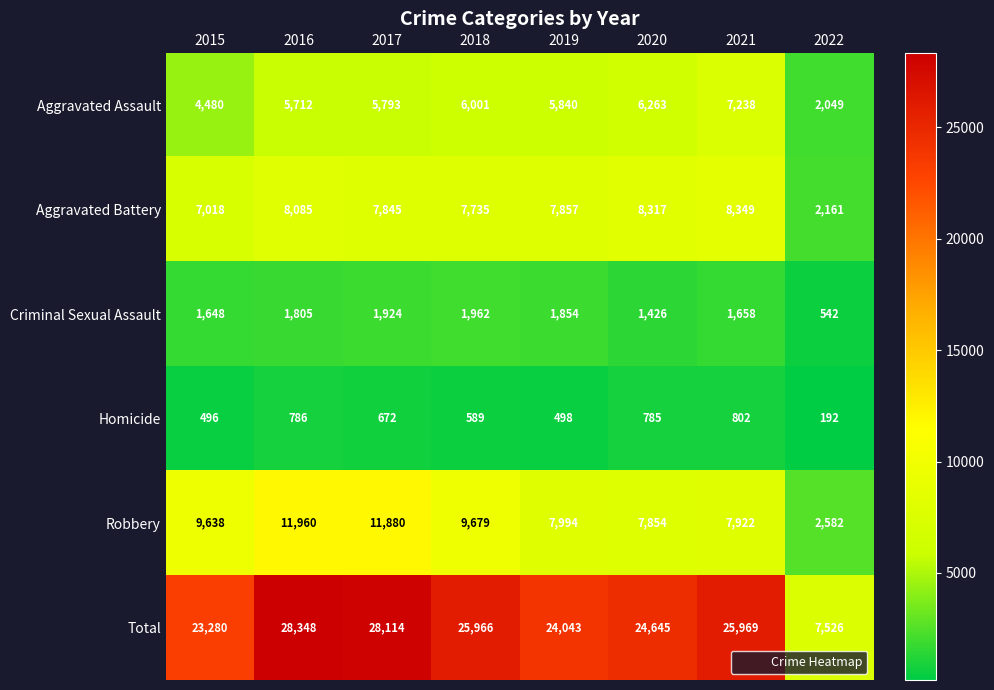

What is the minimum value shown in the chart?

192